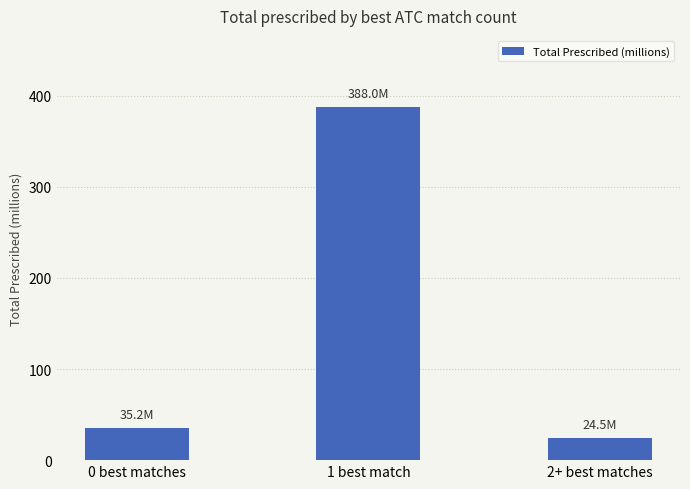

List the labels in order of value, smallest first.

2+ best matches, 0 best matches, 1 best match